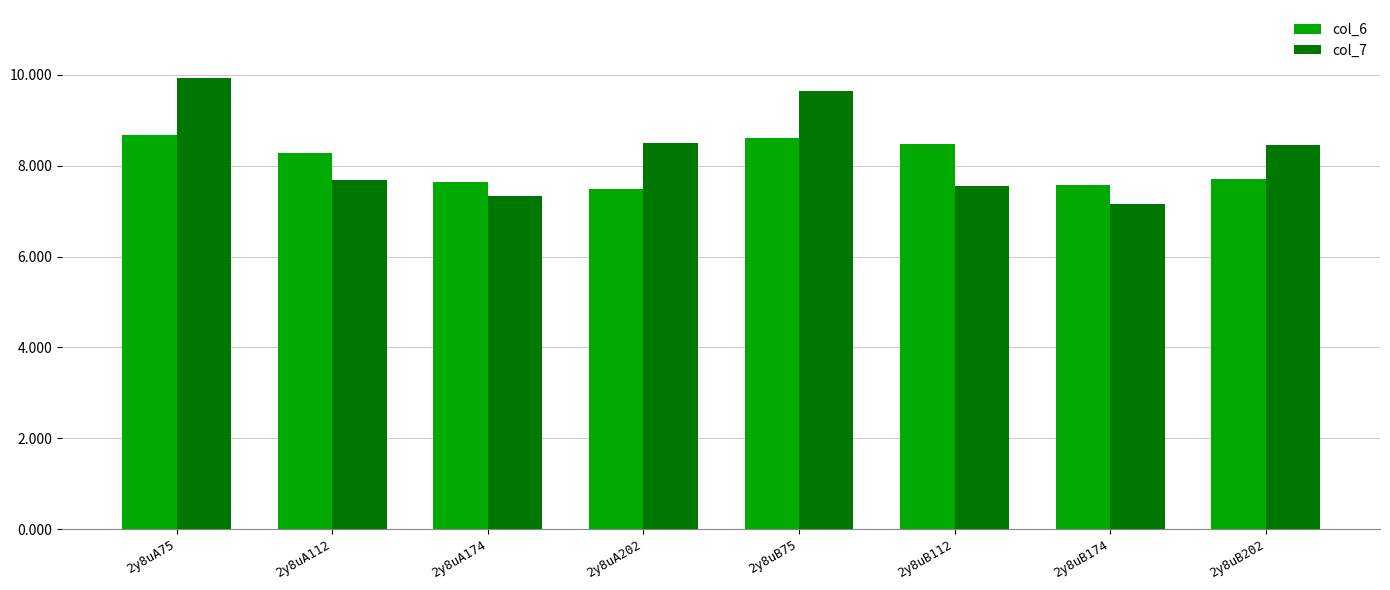

Reading left to right, extract all data points from this chart.

col_6: 8.7	8.3	7.6	7.5	8.6	8.5	7.6	7.7
col_7: 9.9	7.7	7.3	8.5	9.6	7.6	7.2	8.5